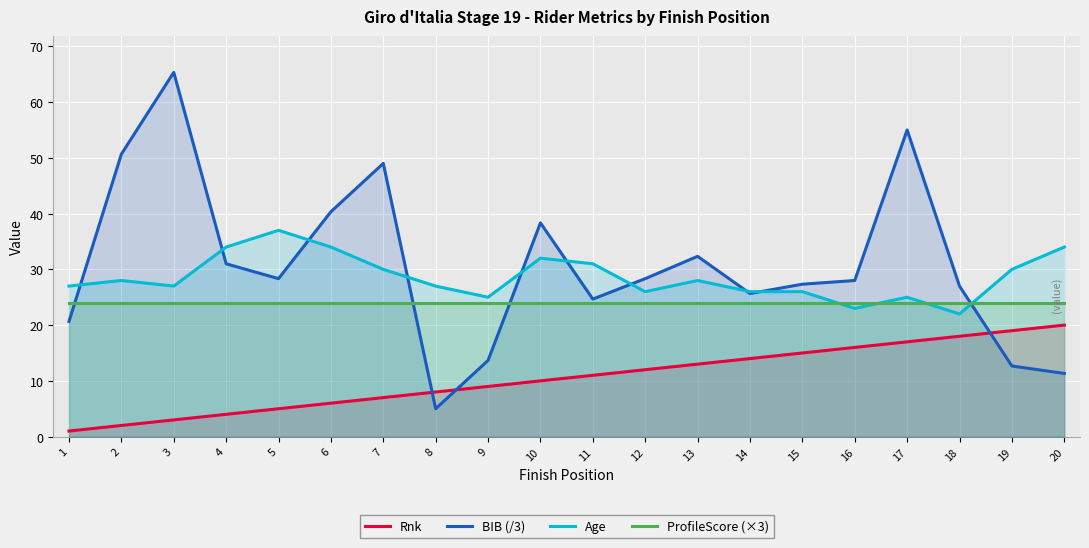

What is the greatest value displayed?

65.3